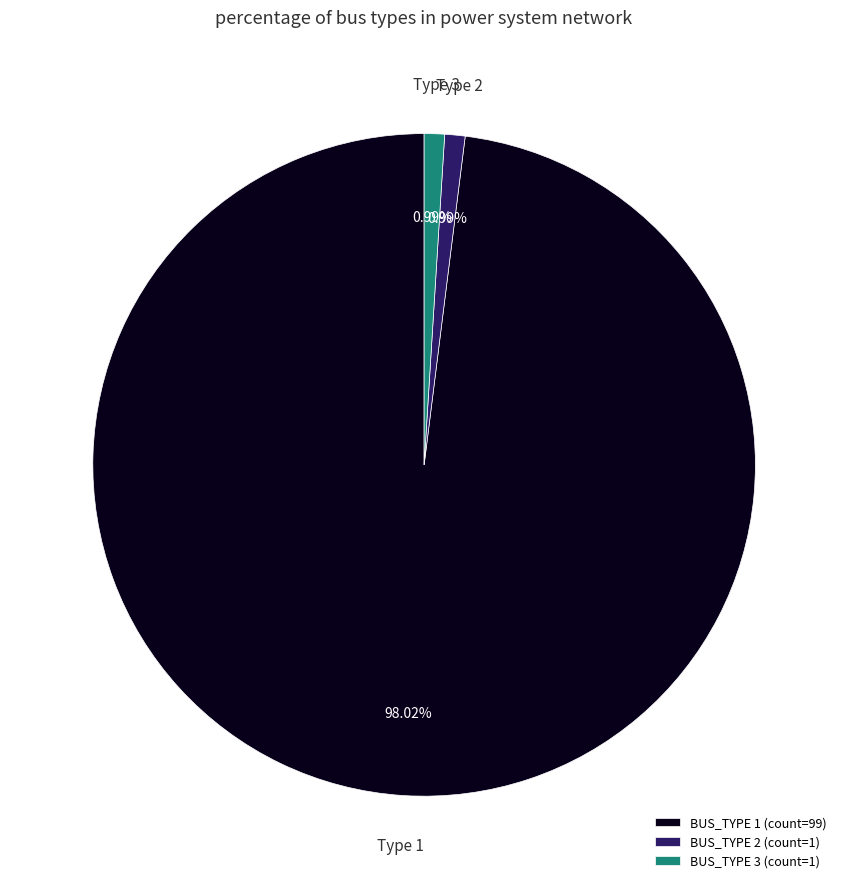

To the nearest percent, what percentage of the pie is BUS_TYPE 2?

1%